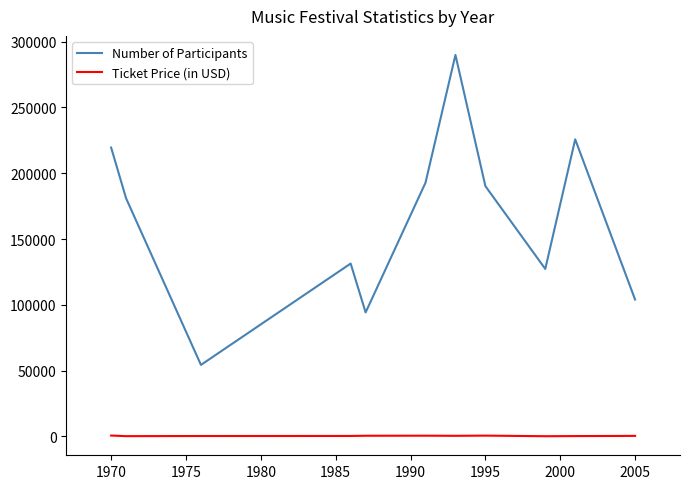

Rank the series by their average value, from highest to lowest.

Number of Participants, Ticket Price (in USD)